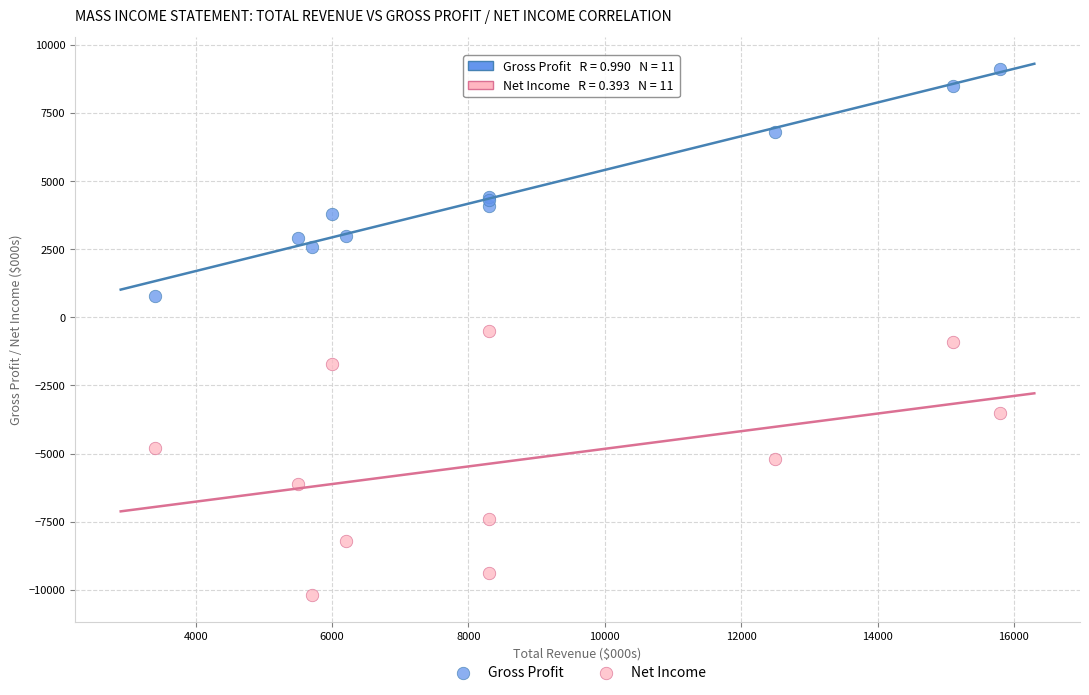

Which series reaches the minimum Y coordinate?

Net Income